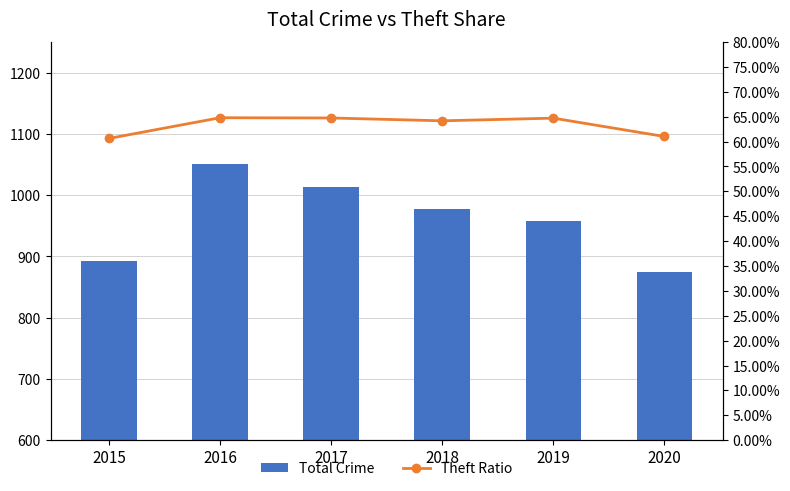

At 2017, list the series in order from largest to smallest.

Total Crime, Theft Ratio